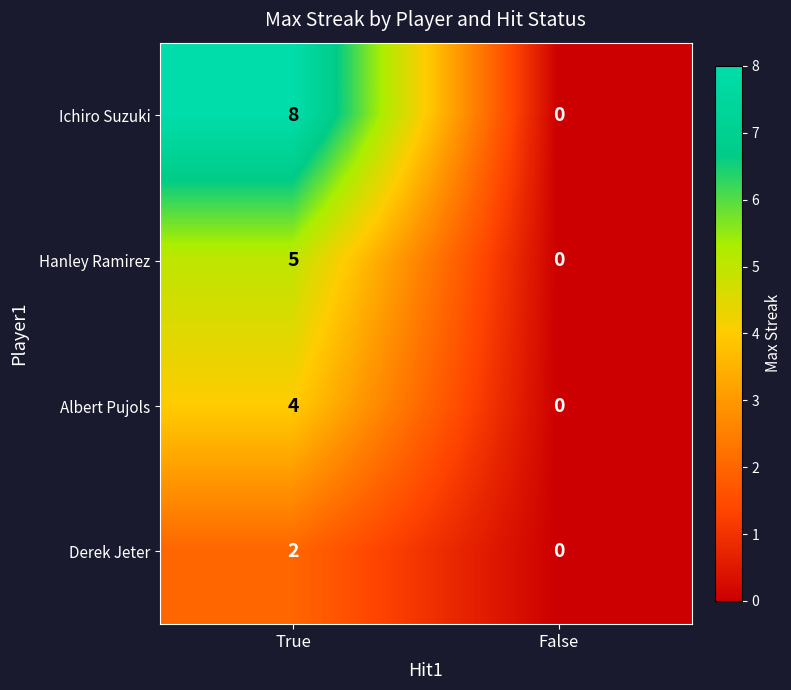

Is it true that Albert Pujols equals 2 at True?

False